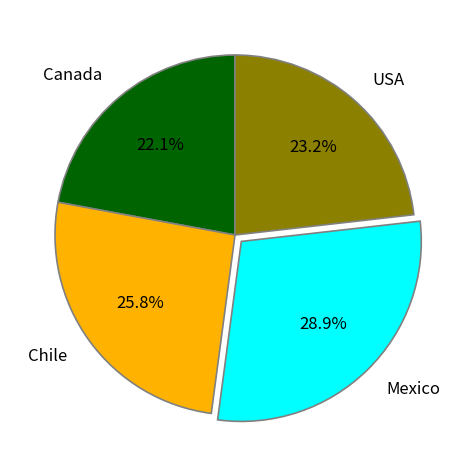

What is the ratio of the value at Canada to the value at Chile?

0.9